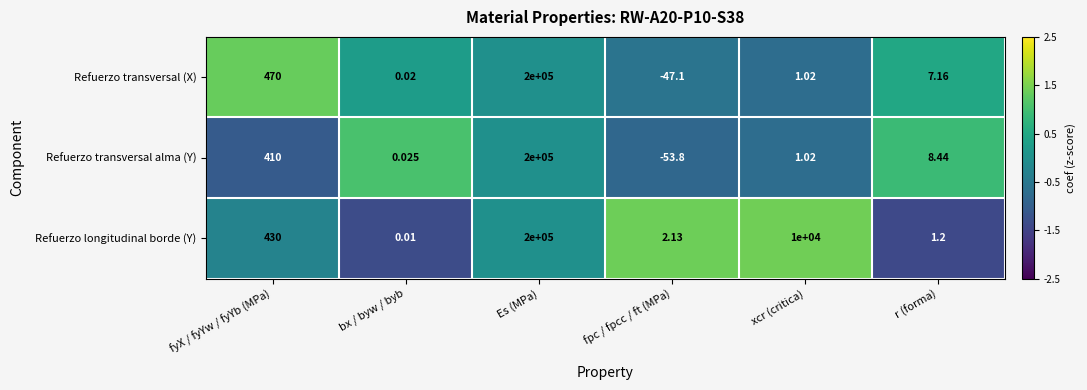

What is the greatest value displayed?

200000.0